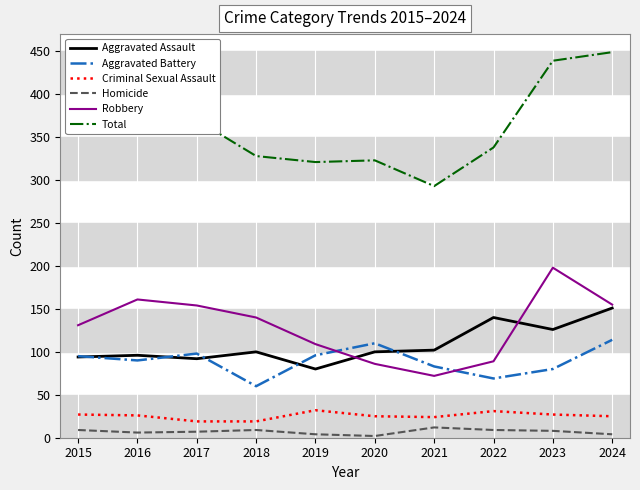

Is it true that Homicide equals 9 at 2015?

True